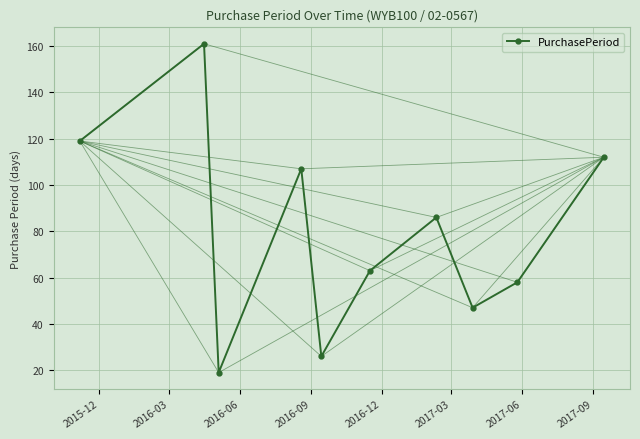

How many distinct data groups are displayed?

1